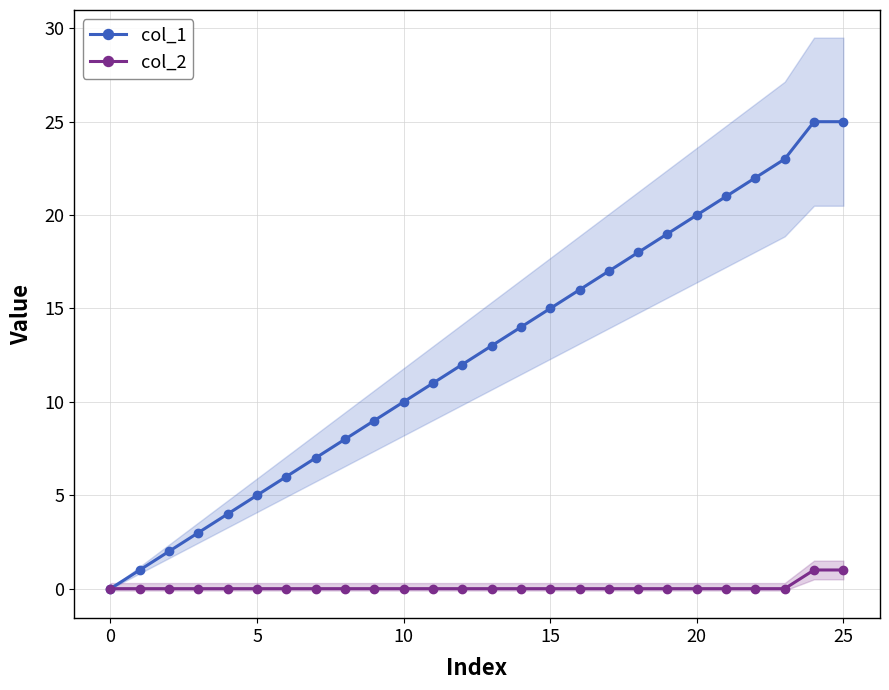

True or false: col_2 and col_1 intersect in this chart.

False